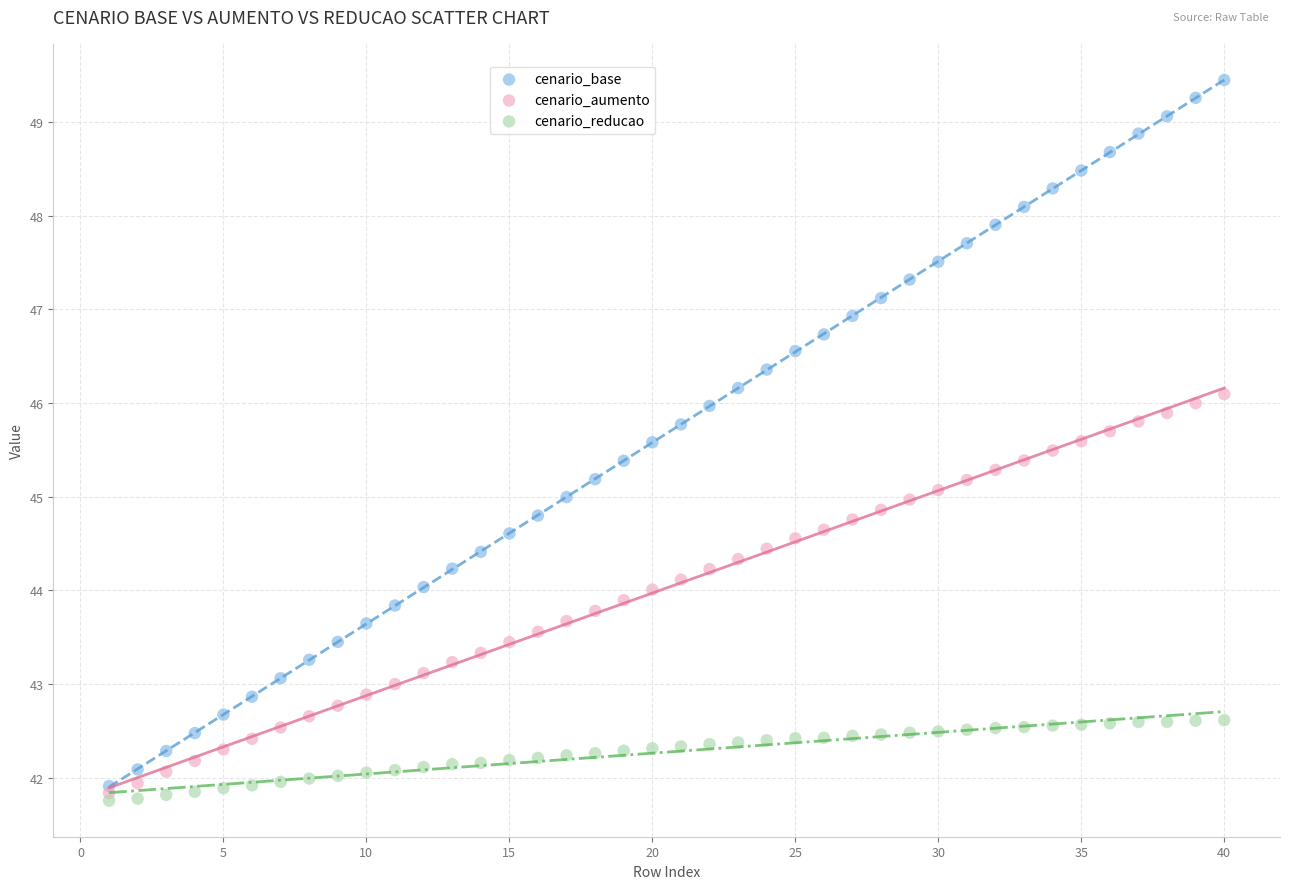

Which series reaches the maximum Y coordinate?

cenario_base